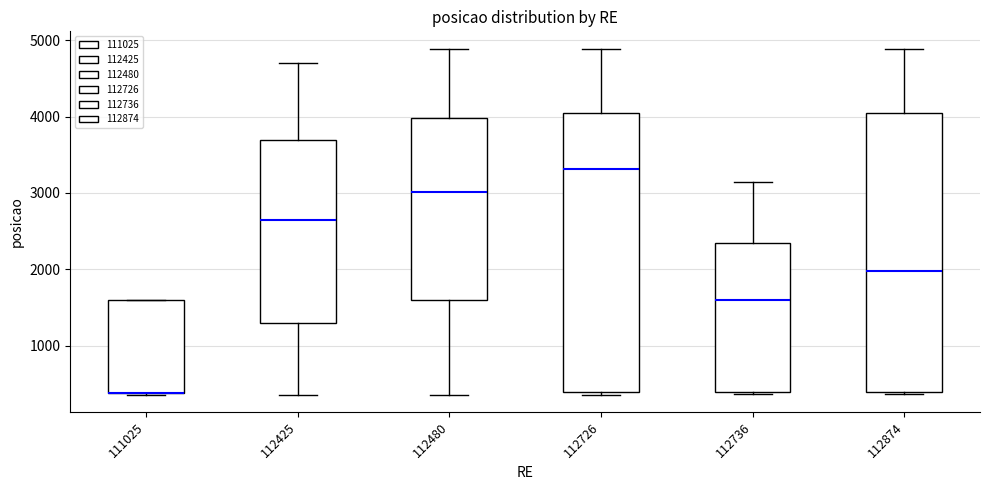

Where does the median line of the box at x = 112726 sit on the y-axis? The values are not printed on the chart, so give them approximately, as read against the axis.

3300